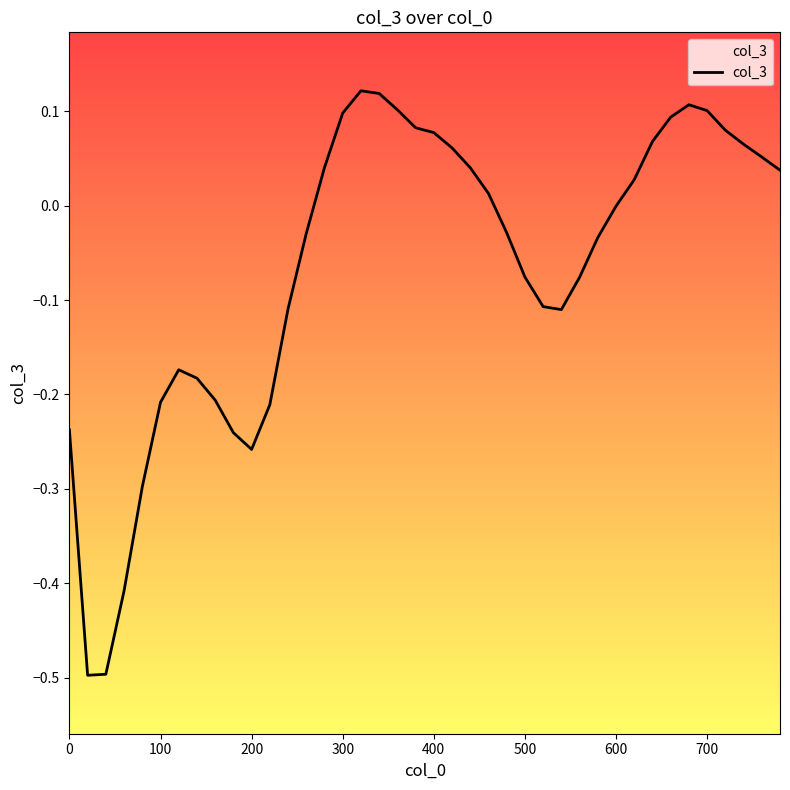

What is the sum of all values?

-2.6